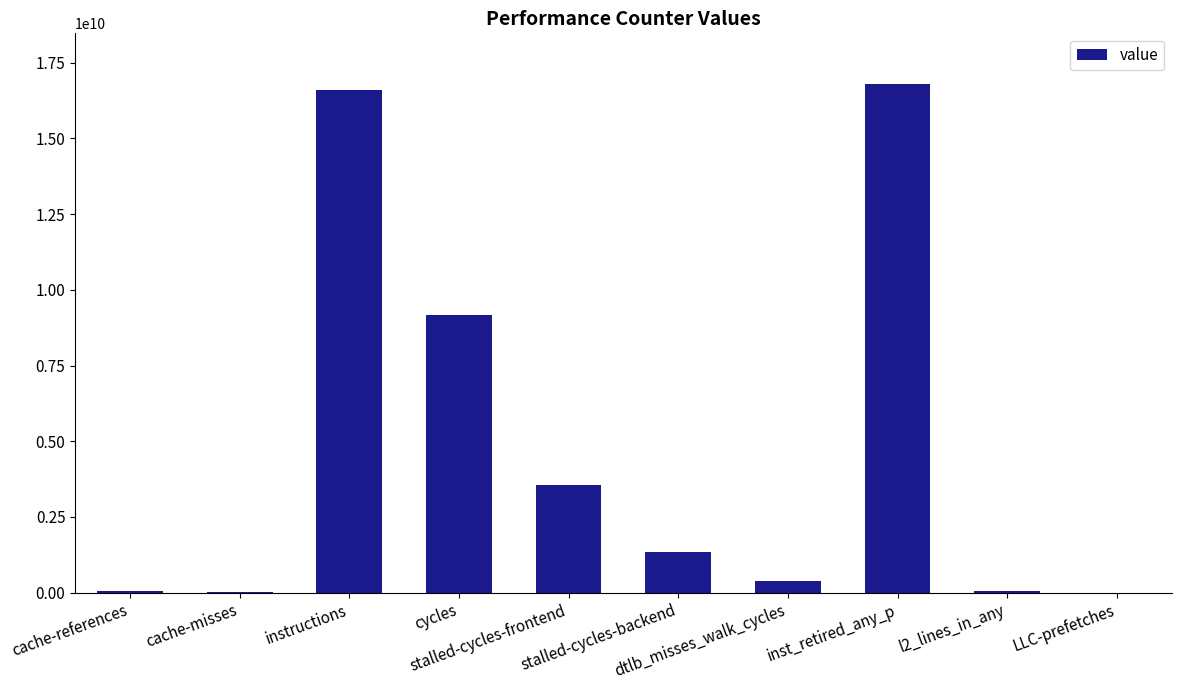

What is the sum of all values?

47929377182